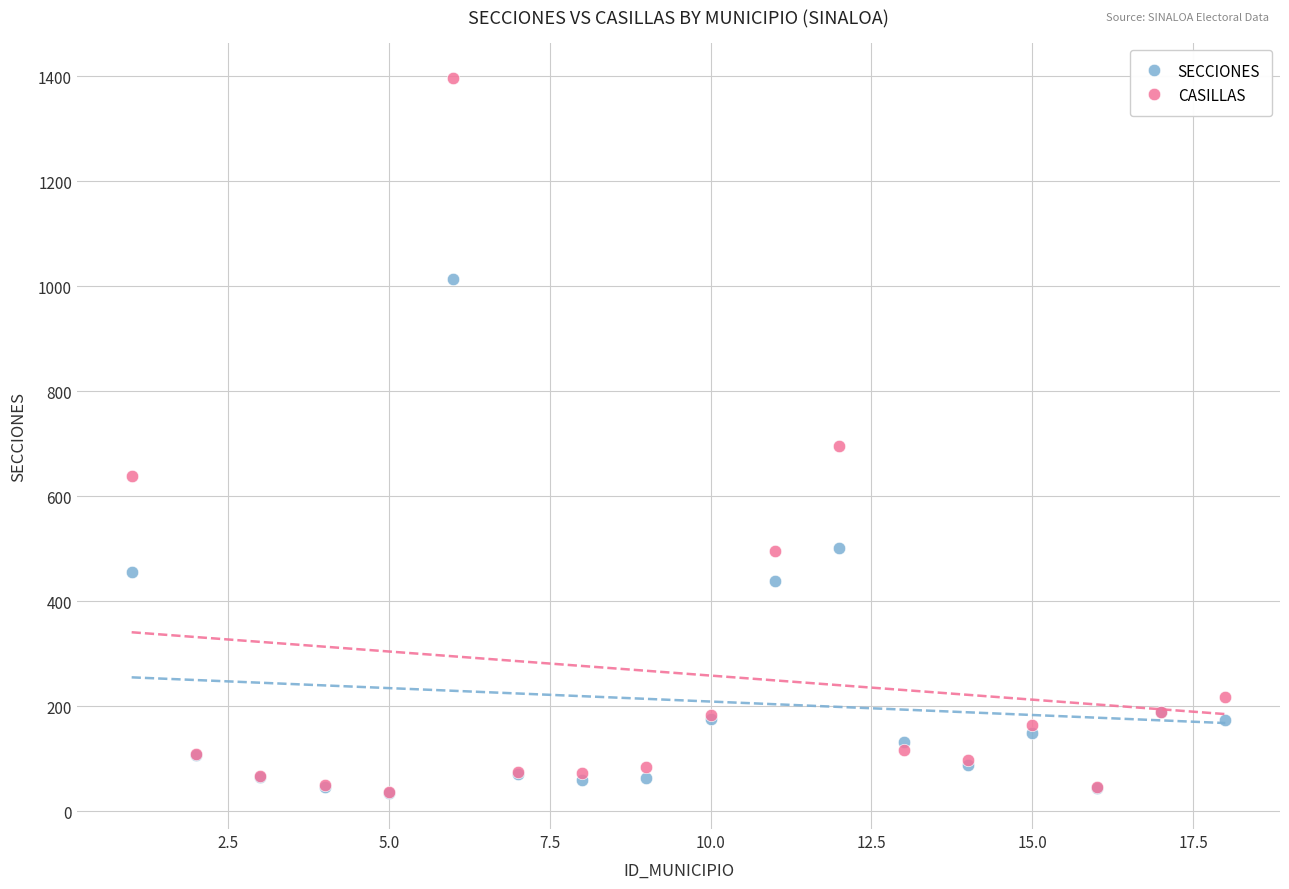

Across all series, what Y value is closest to 715?

695